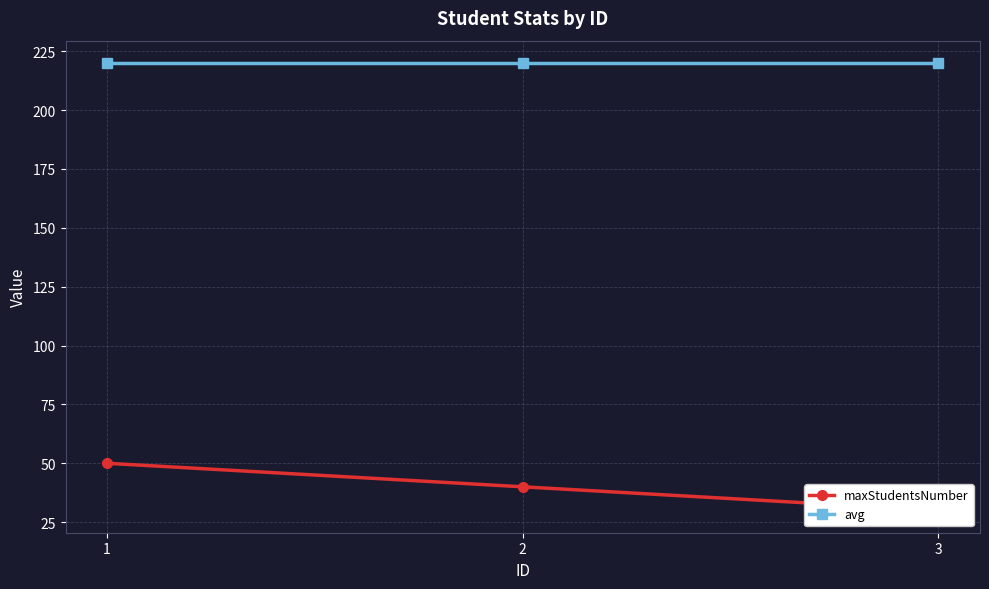

What is the value of the maxStudentsNumber point at the 2nd from the left?

40